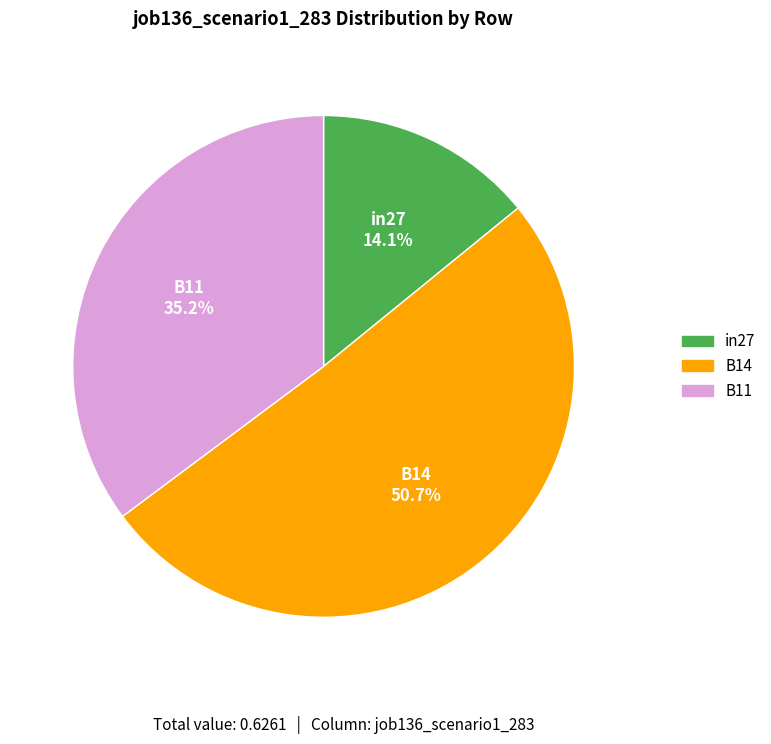

Which slice is the smallest?

in27